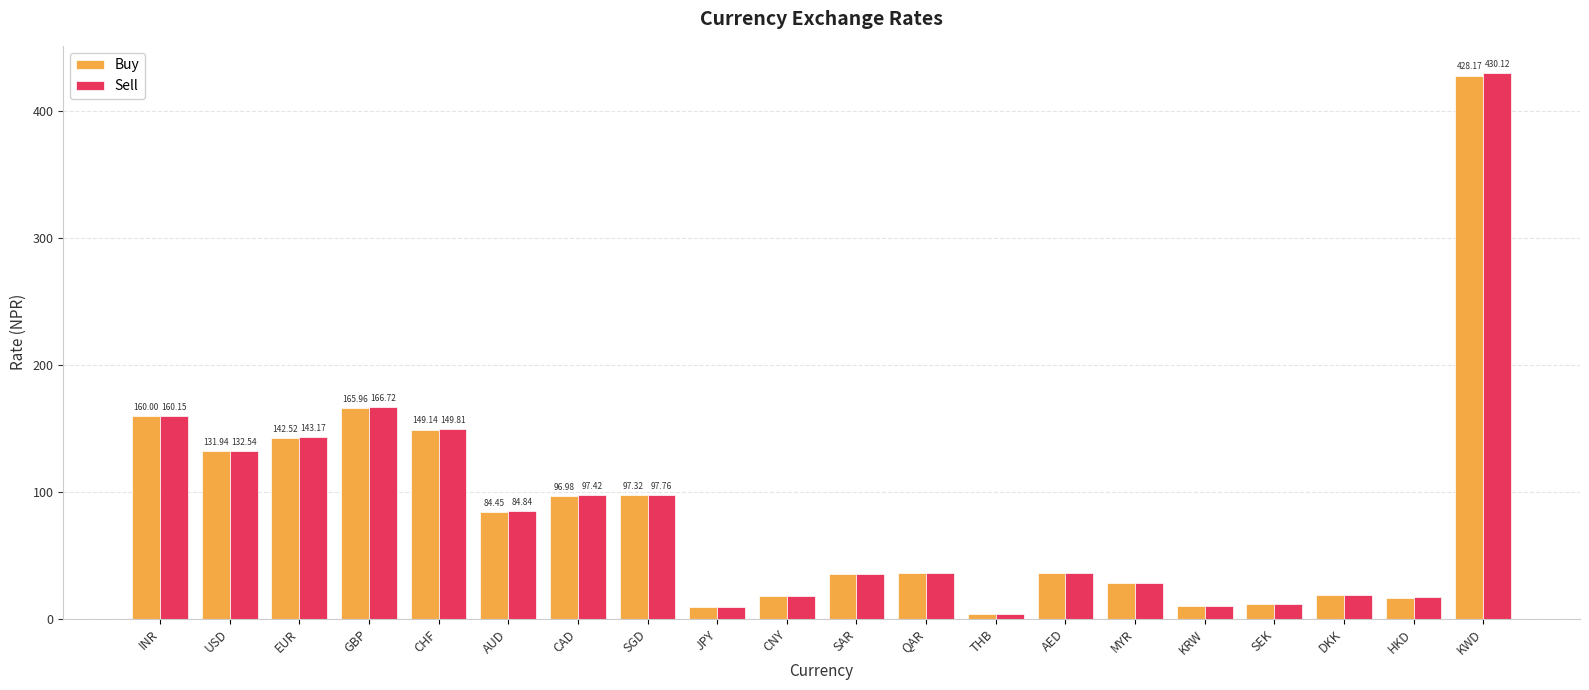

What is the difference between the second highest and minimum values in the Buy series?

162.2